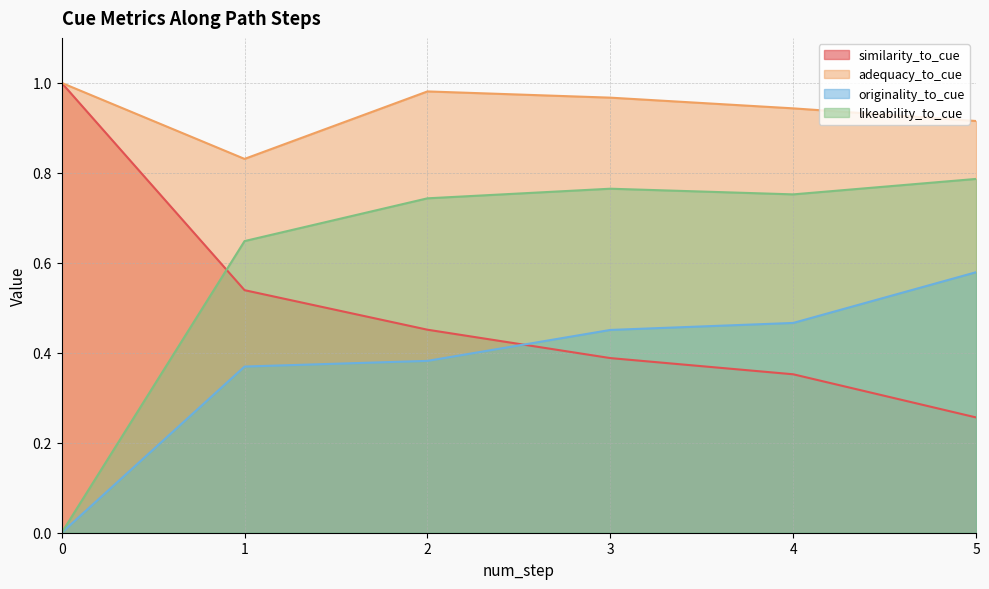

What is the difference between the second highest and minimum values in the originality_to_cue series?

0.5